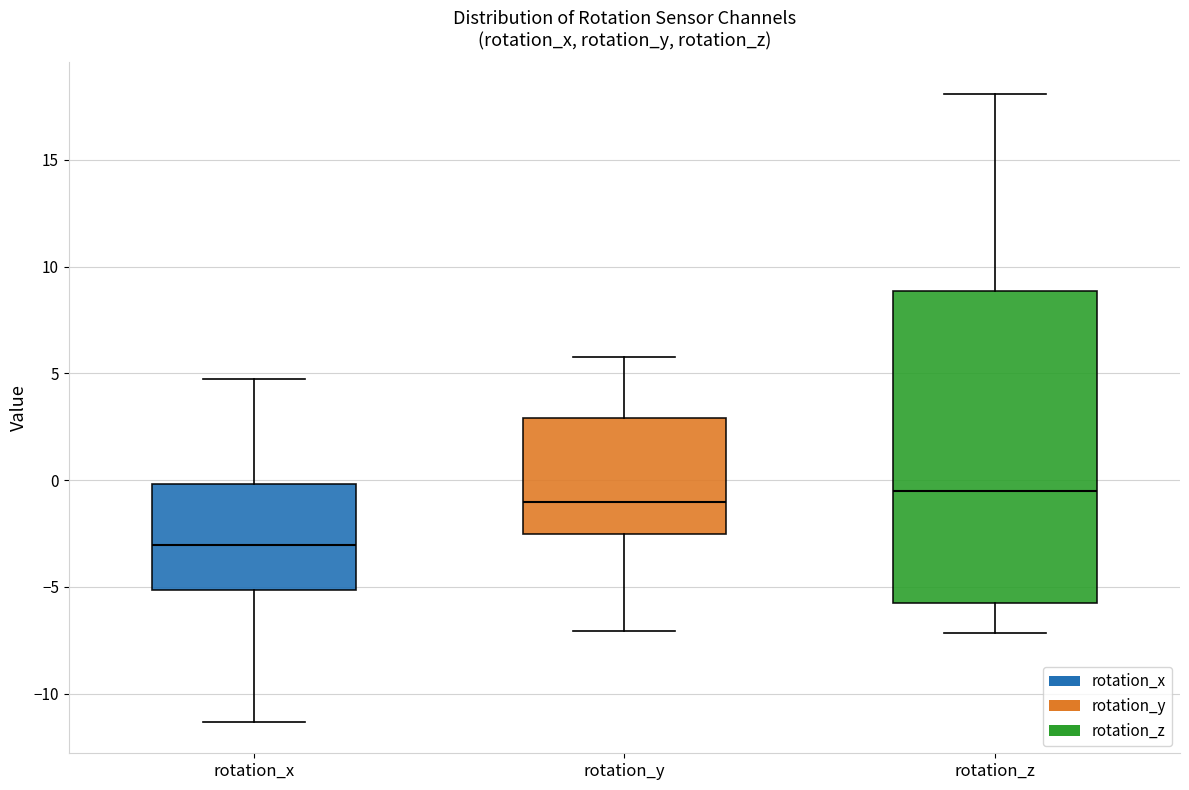

Reading left to right, read every box against the y-axis: the position of its median line, the range the box covers, and the ends of its whiskers. The values are not printed on the chart, so give them approximately, as read against the axis.

rotation_x: median -3.0, box -5.0 to 0.0, whiskers -11.5 to 4.5
rotation_y: median -1.0, box -2.5 to 3.0, whiskers -7.0 to 6.0
rotation_z: median -0.5, box -6.0 to 9.0, whiskers -7.0 to 18.0